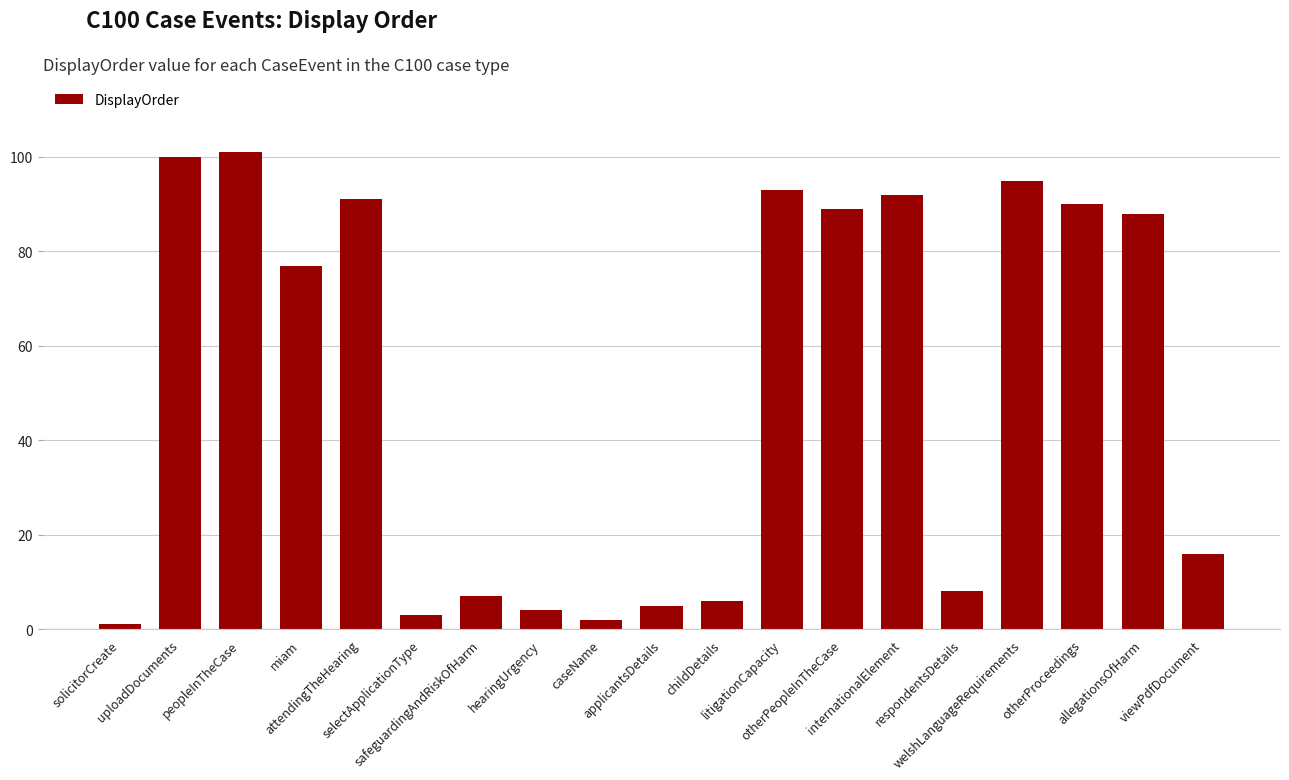

What is the change in value from solicitorCreate to caseName?

+1